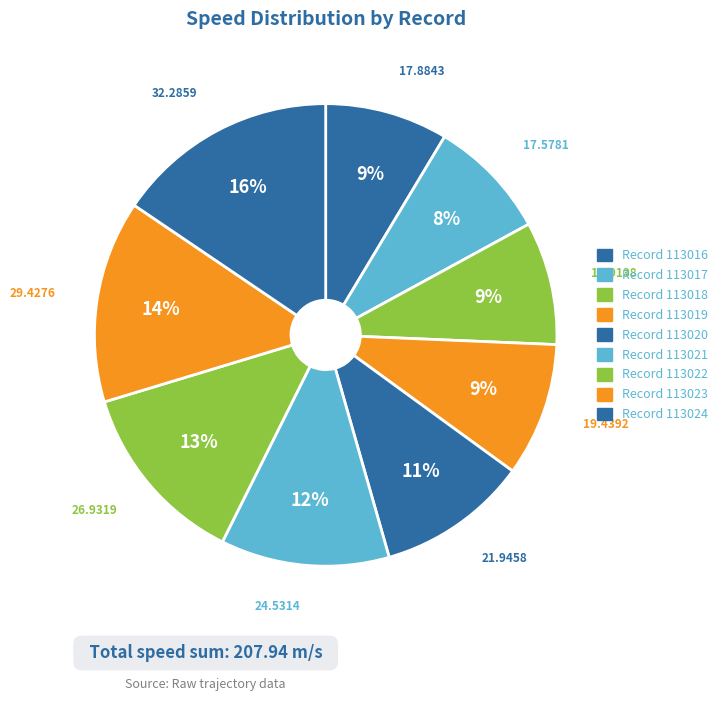

To the nearest percent, what is the average slice percentage?

11%